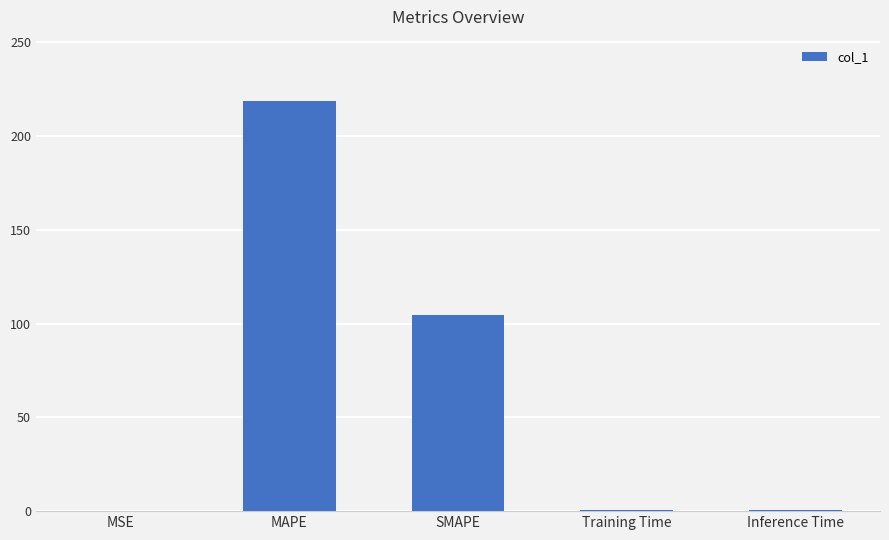

Which has a higher value, Training Time or SMAPE?

SMAPE